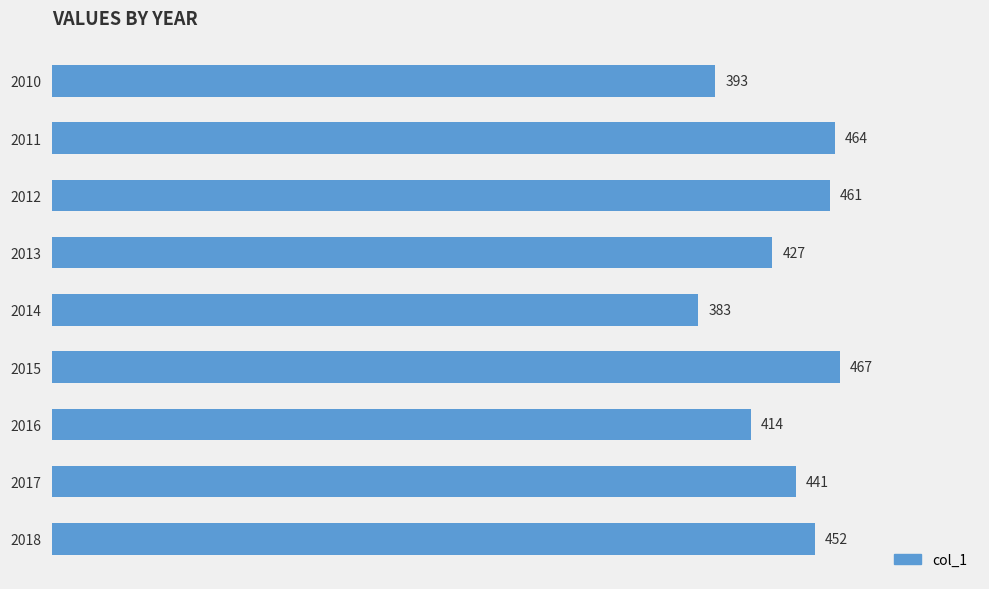

Read the value at 2012, to the nearest 10.

460